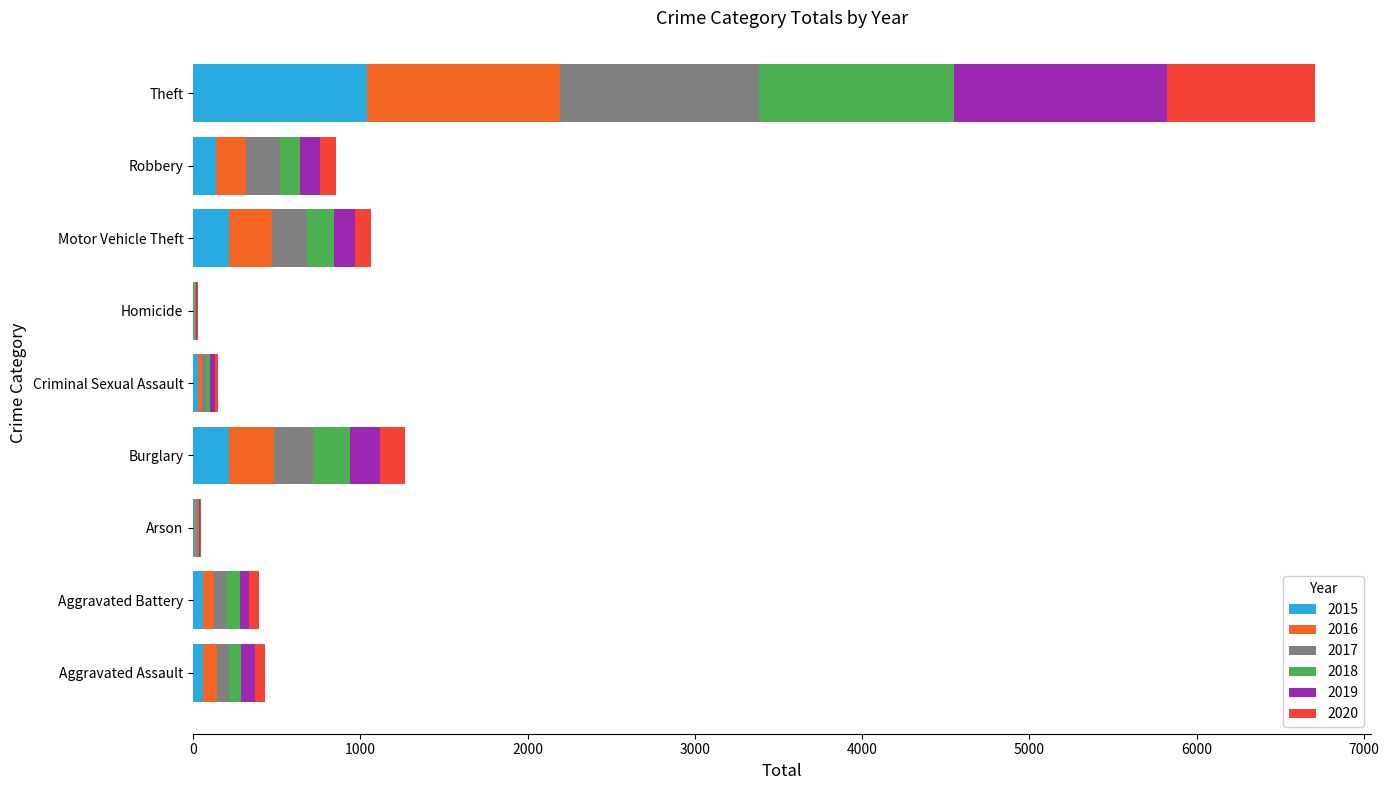

Which series has the widest spread of values?

2019